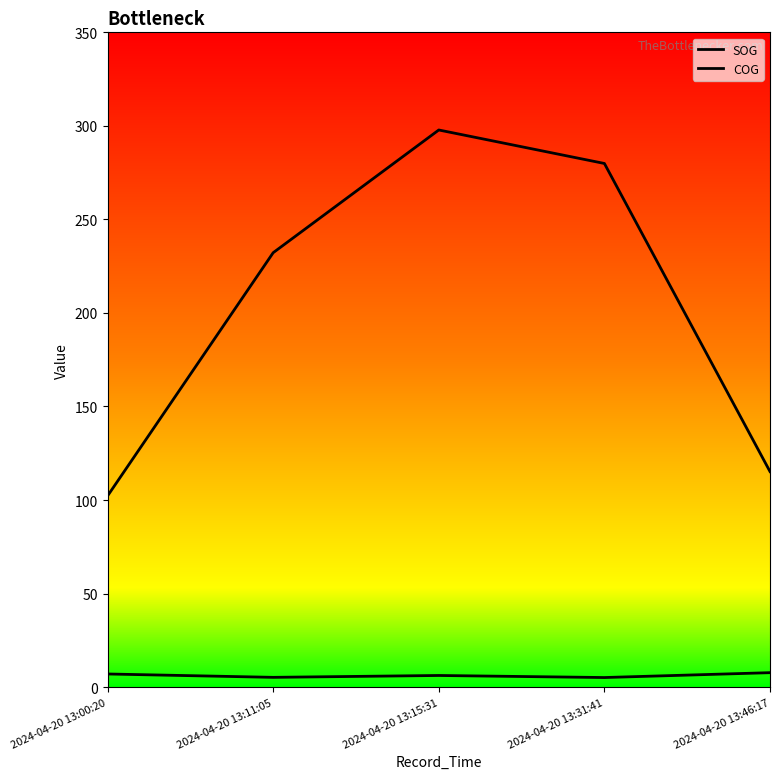

At how many categories does at least one series exceed 279?

2